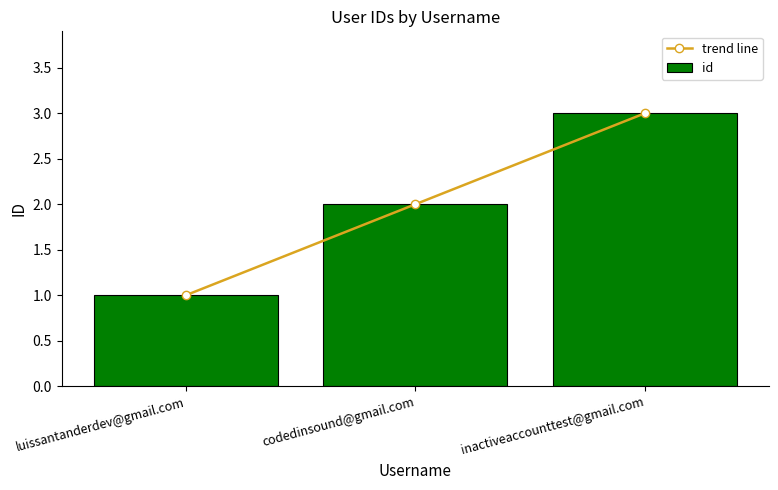

Reading right to left, extract all data points from this chart.

trend line: 3	2	1
id: 3	2	1